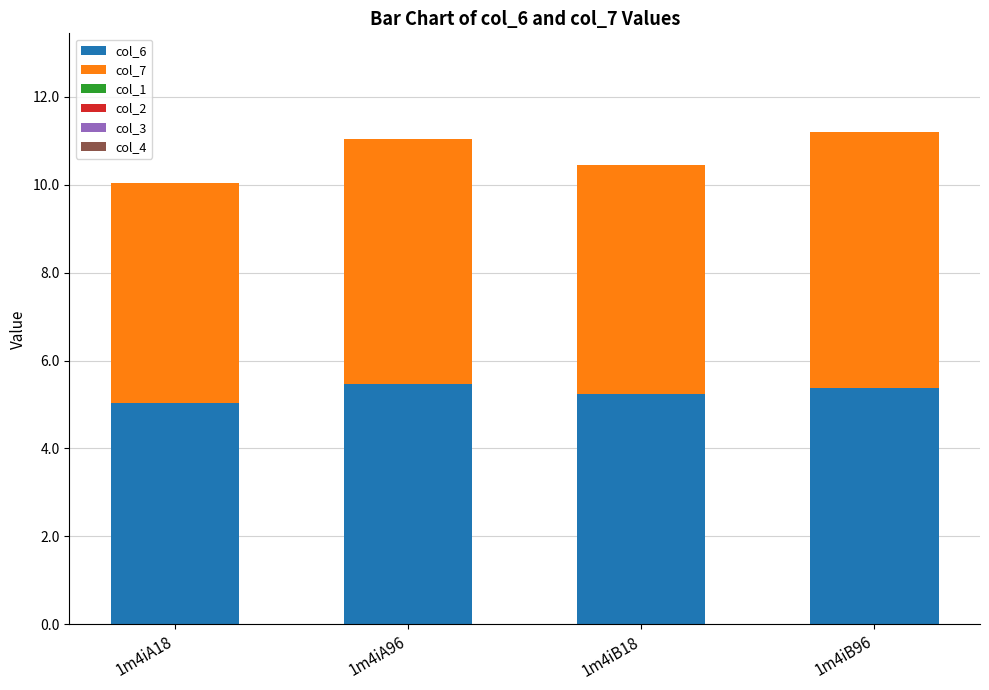

Does the chart contain any negative values?

No